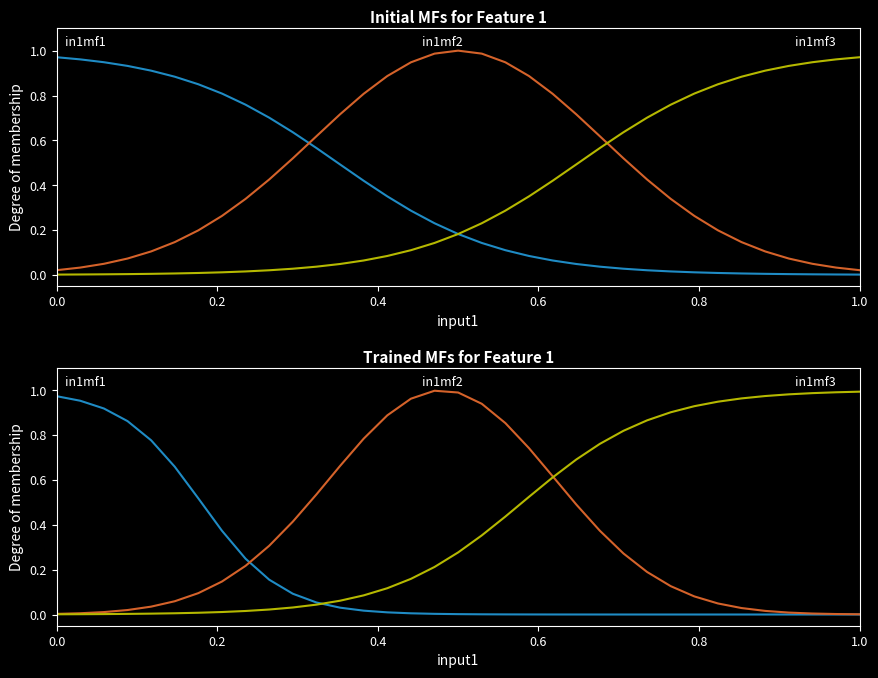

At how many categories does at least one series exceed 0?

35